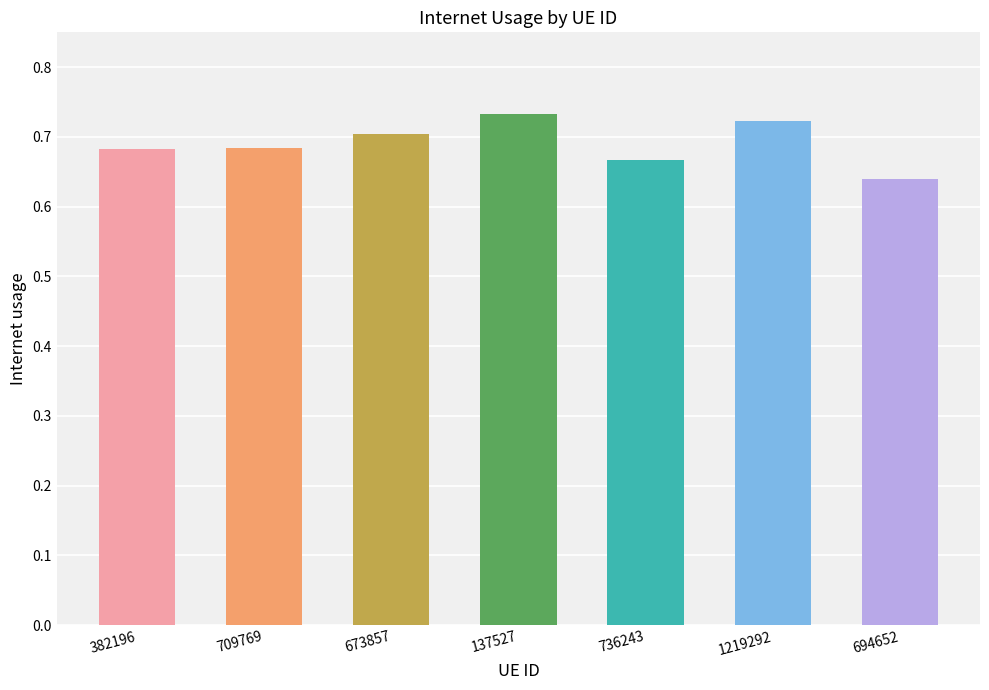

At which category does the chart reach its peak across all series?

137527